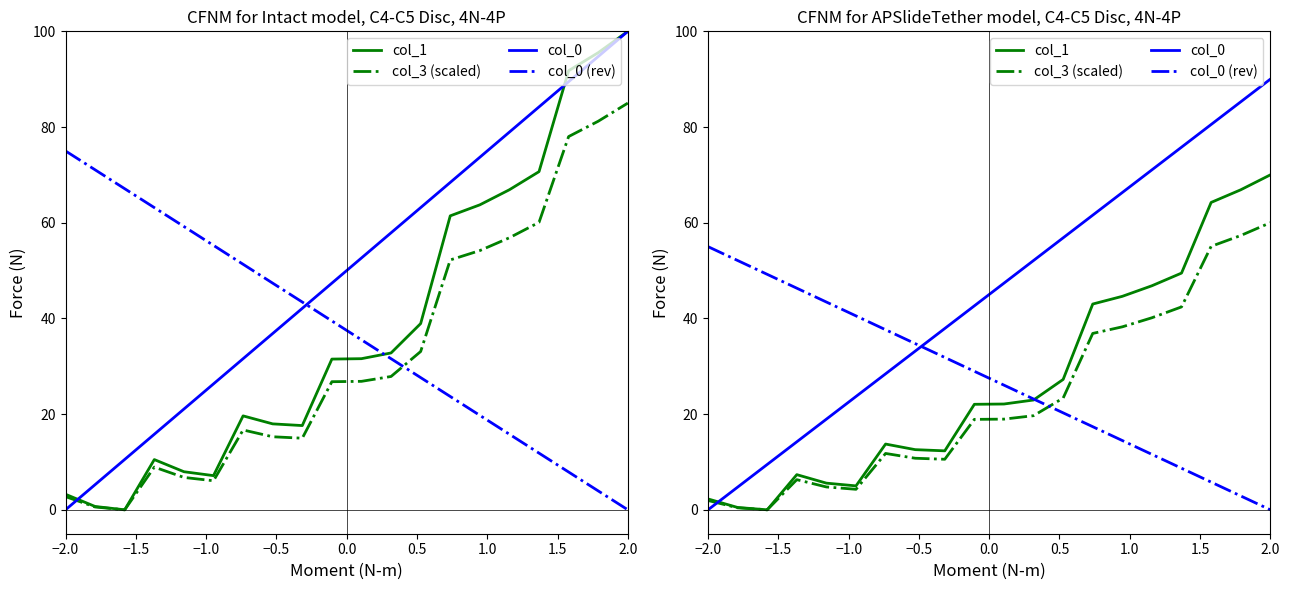

How many data points does each series have?

20